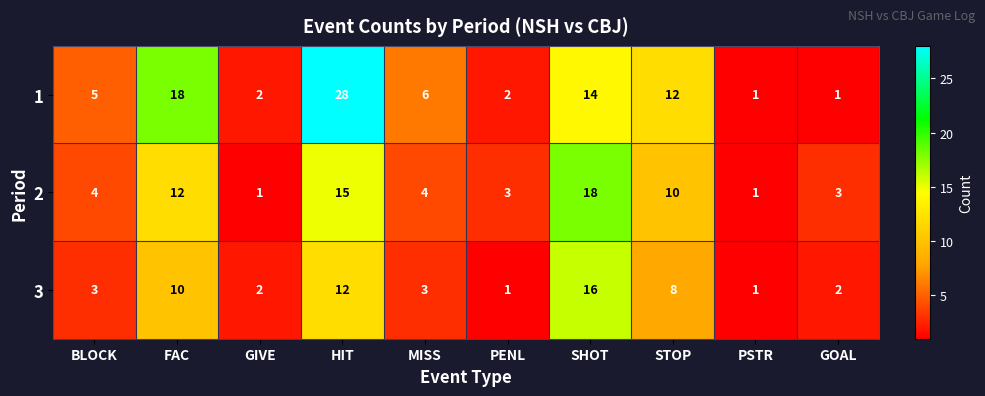

Rank the series at MISS from lowest to highest value.

3, 2, 1